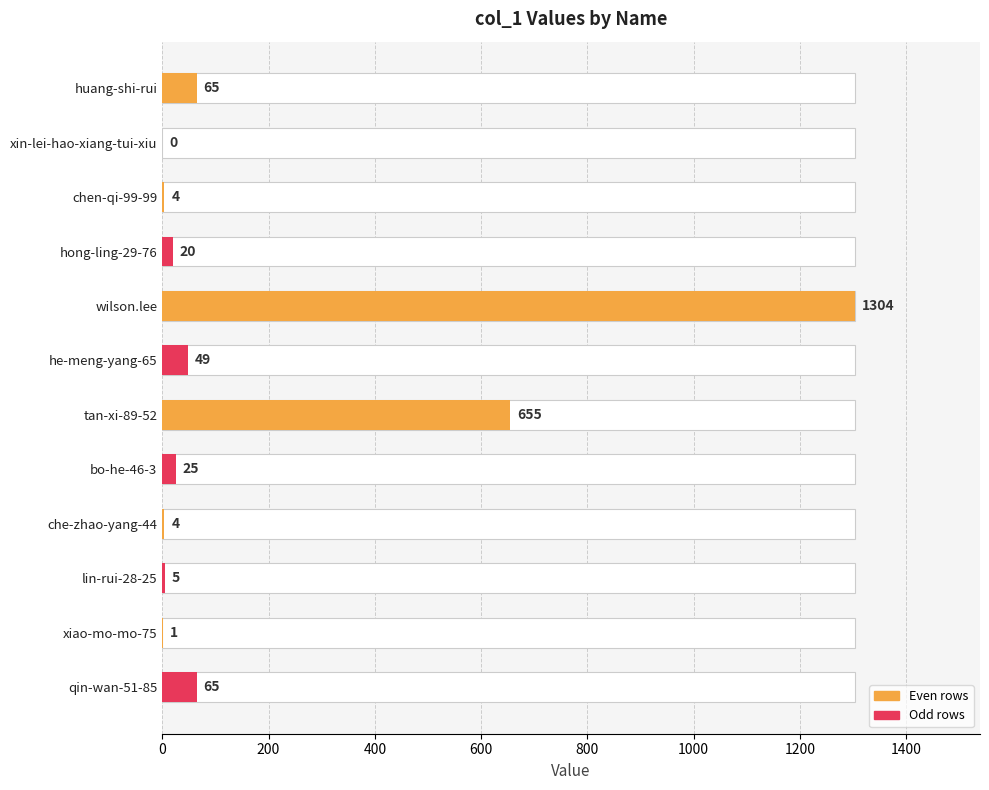

How many positive values are there?

11